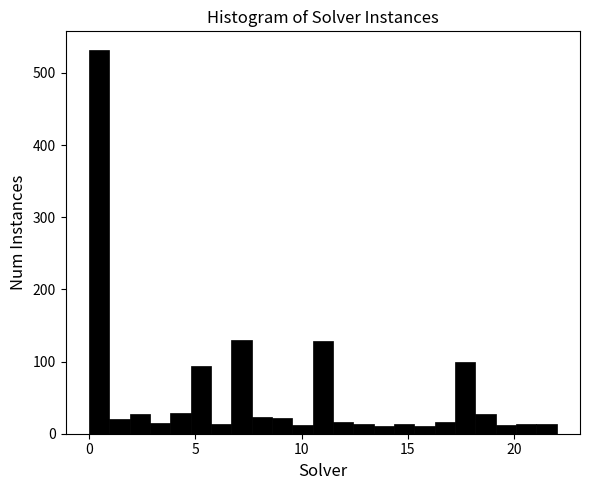

Read against the x-axis, roughly where is the centre of the tallest bar?

0.5